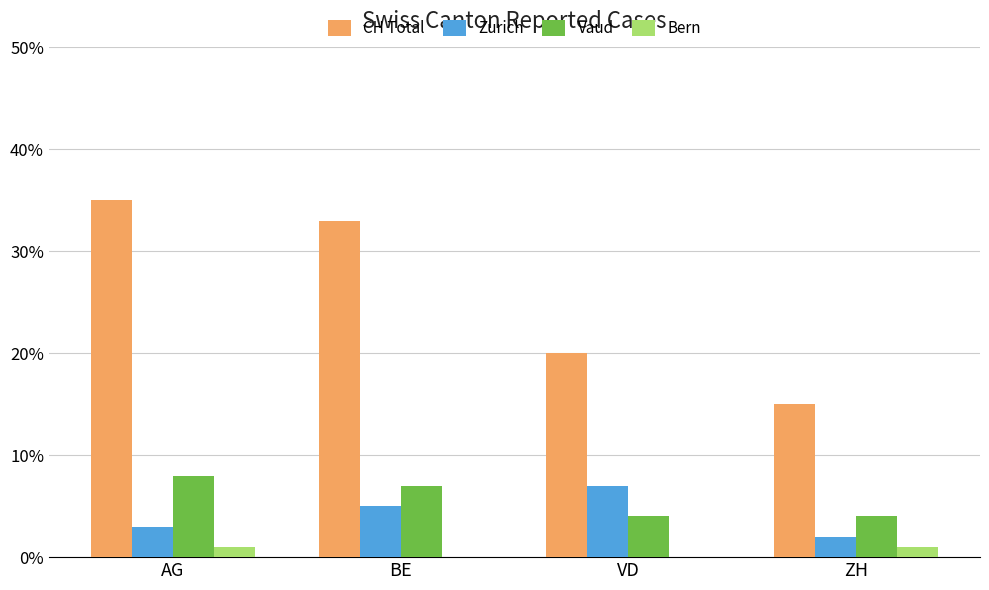

At which category does the chart reach its peak across all series?

AG